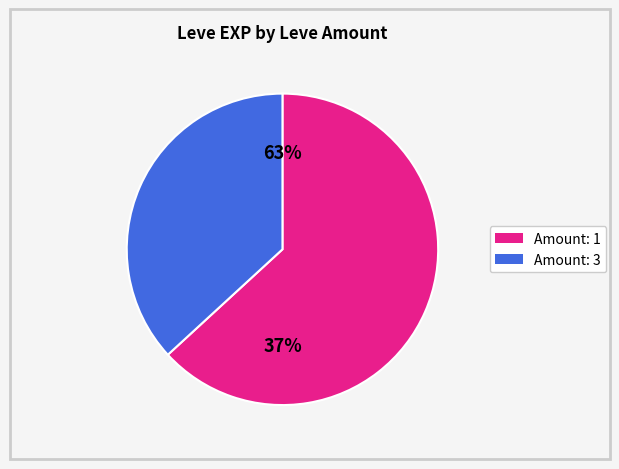

Which has a higher value, 1 or 3?

1